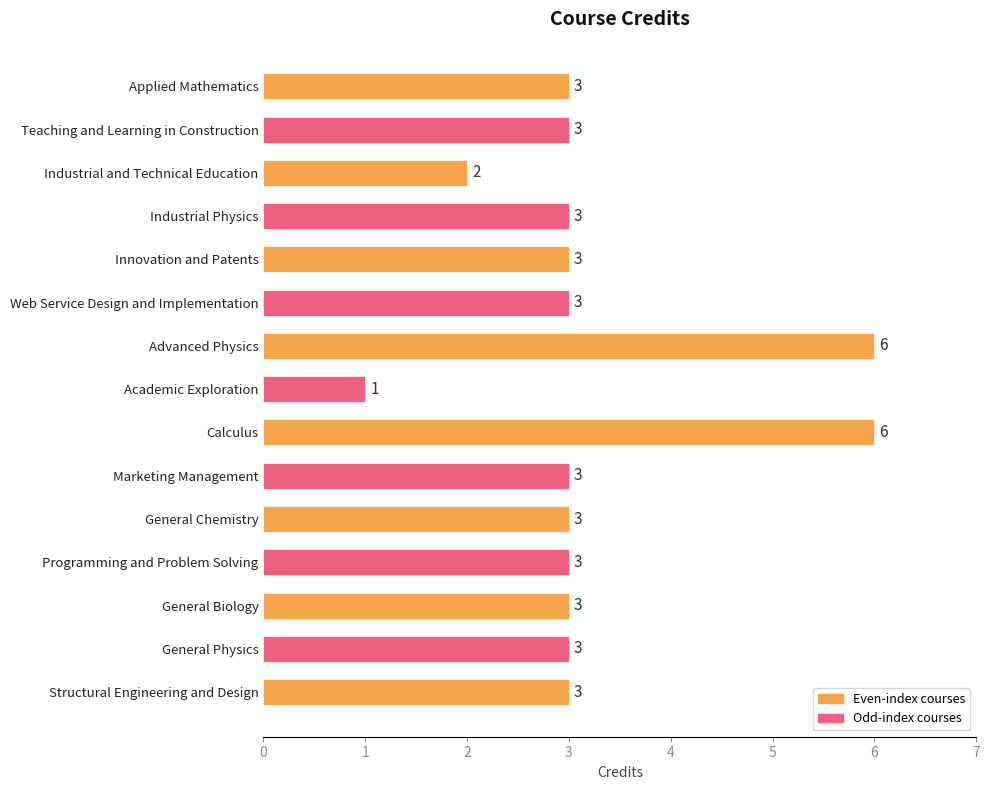

What is the change in value from Calculus to General Chemistry?

-3